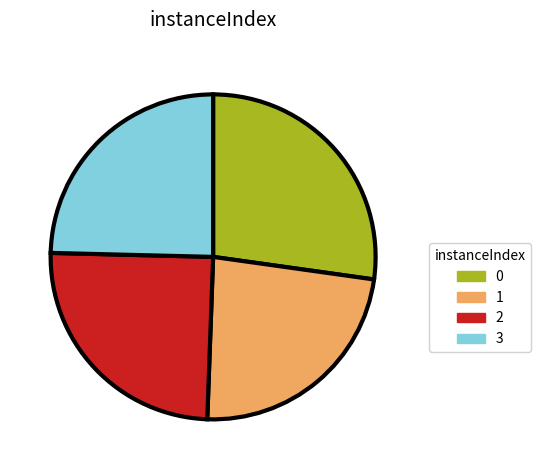

Which slice is the smallest?

1